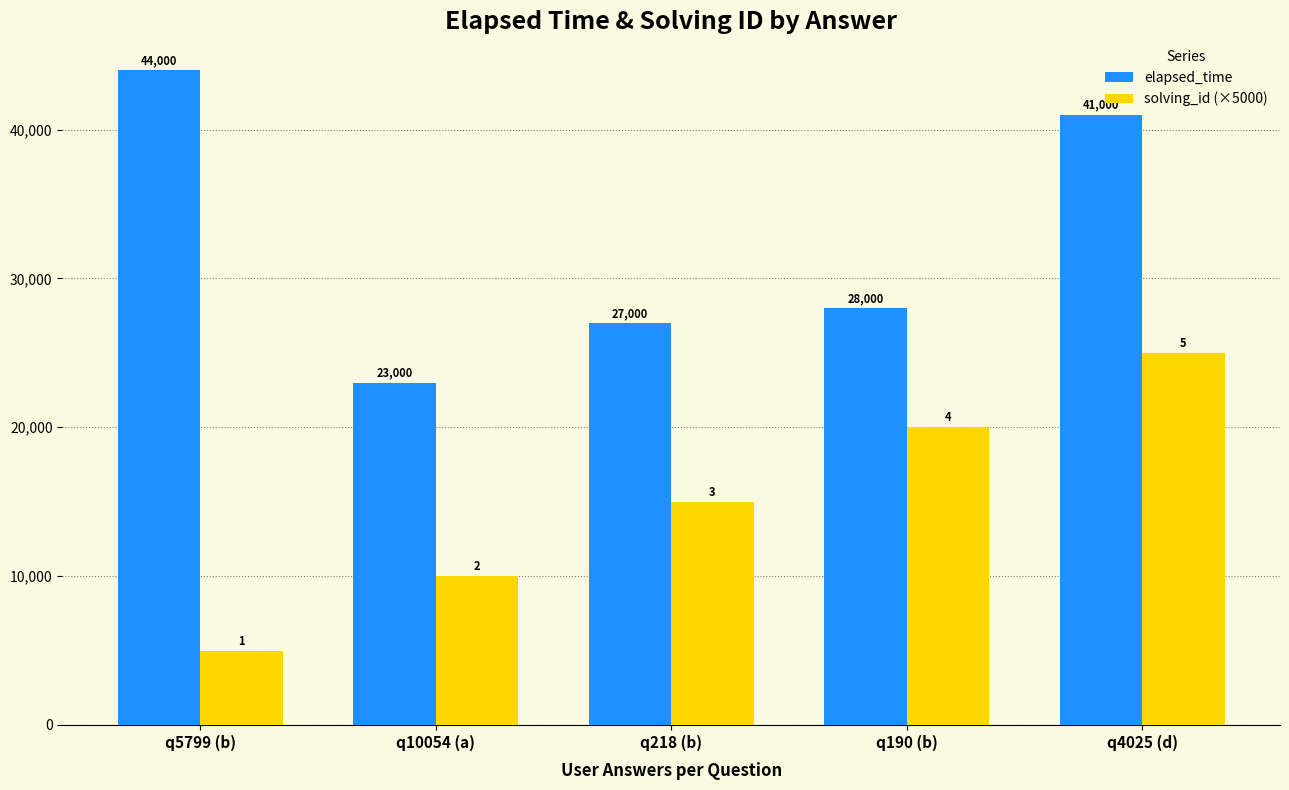

What is the total value across all series at q218 (b)?

42000